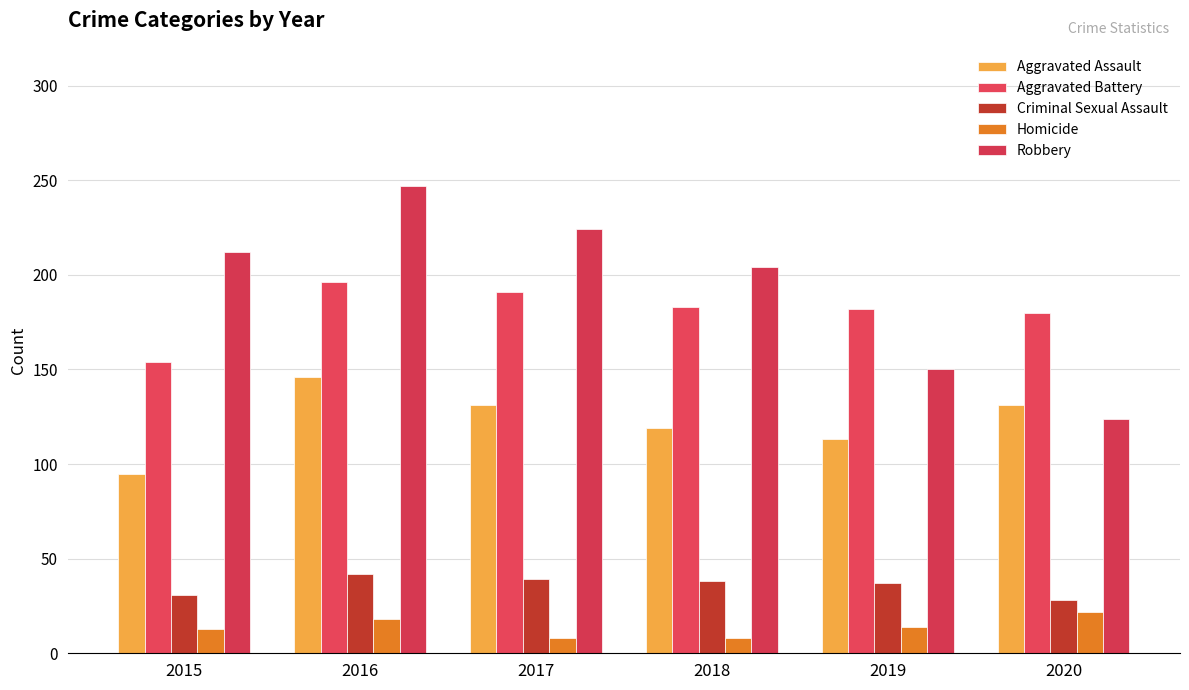

Reading left to right, list all the values displayed in this chart.

Aggravated Assault: 95	146	131	119	113	131
Aggravated Battery: 154	196	191	183	182	180
Criminal Sexual Assault: 31	42	39	38	37	28
Homicide: 13	18	8	8	14	22
Robbery: 212	247	224	204	150	124